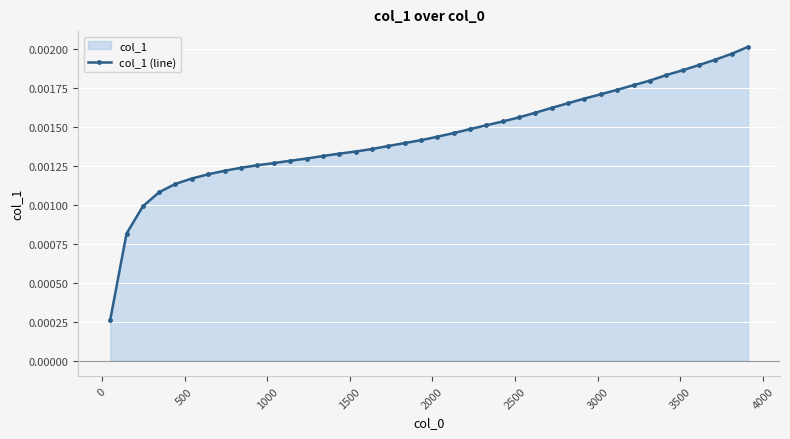

How many values are between 0 and 1?

40